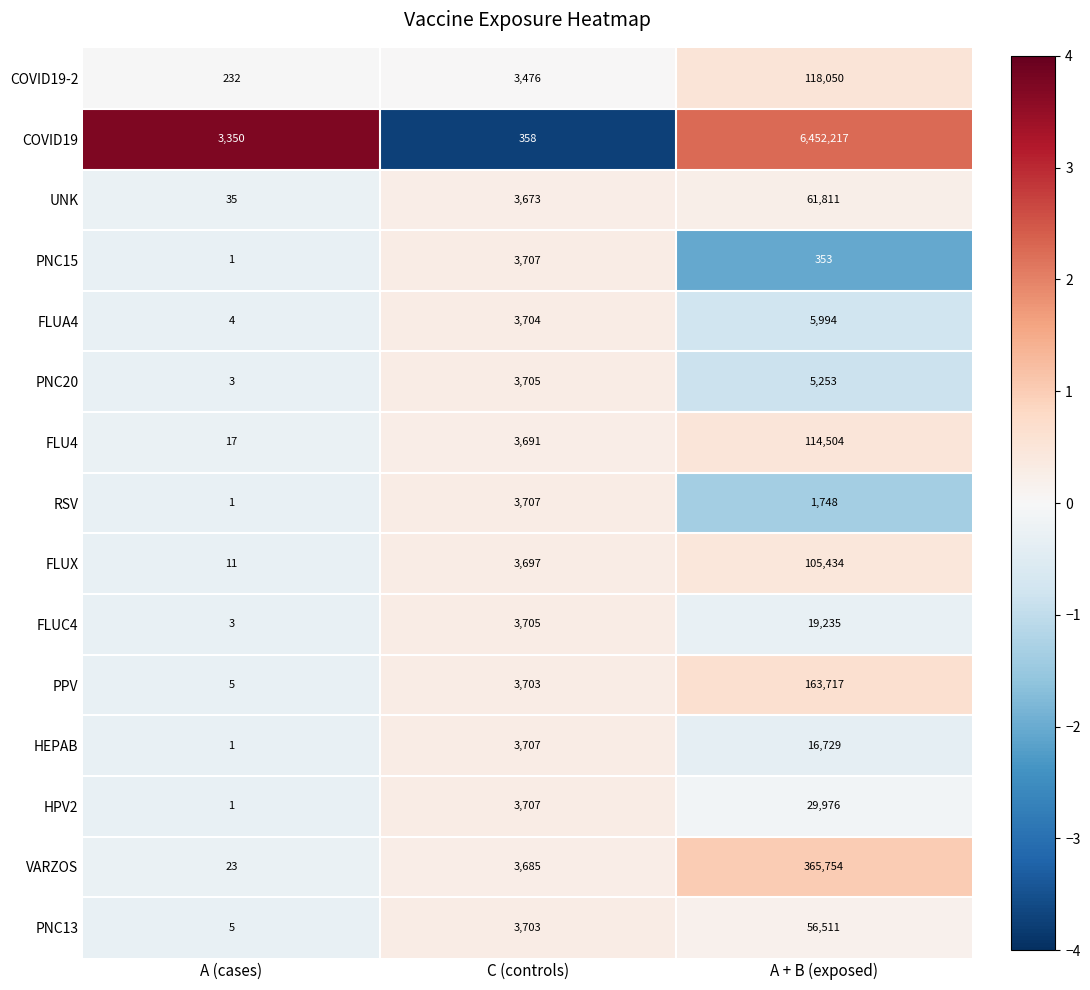

At which label is FLU4 closest to 57260?

C (controls)